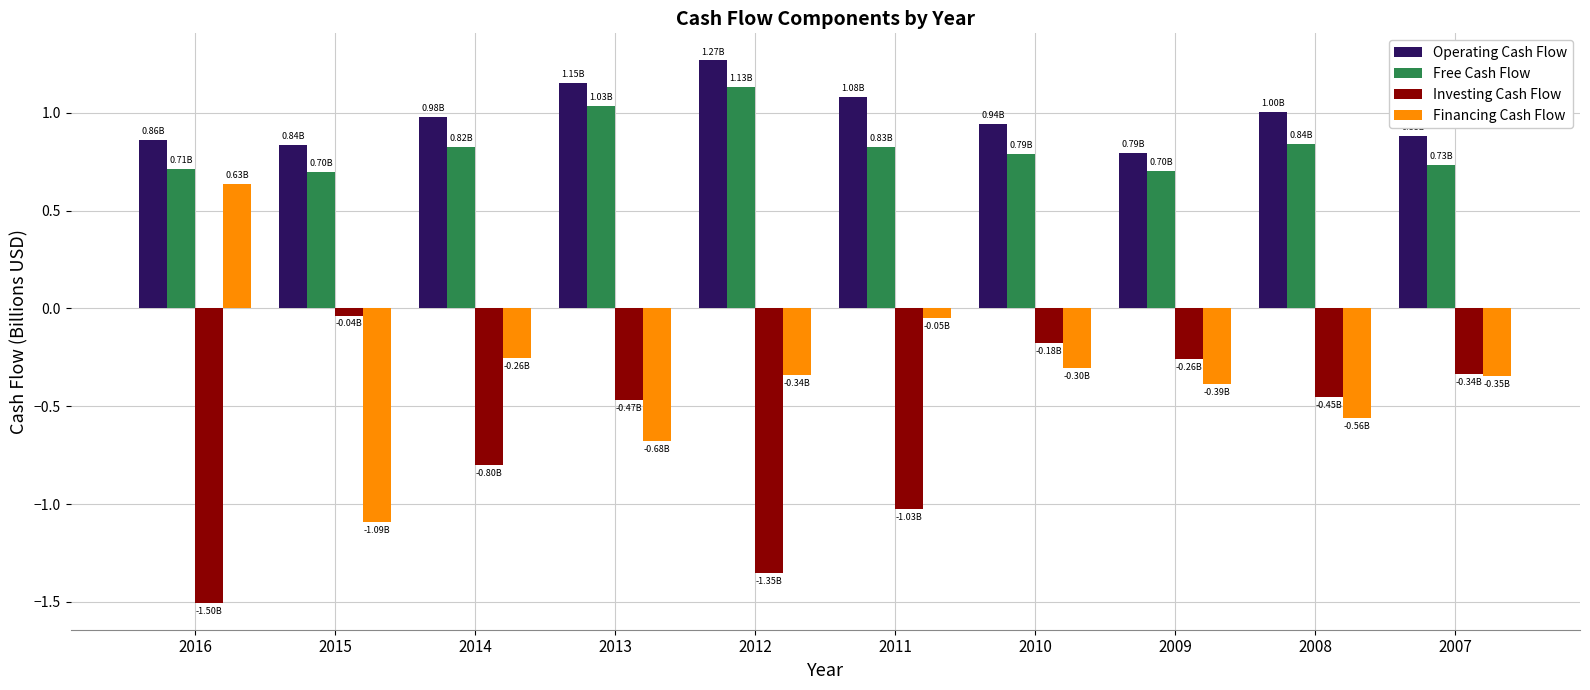

Which series has the largest range (max minus min)?

Financing Cash Flow